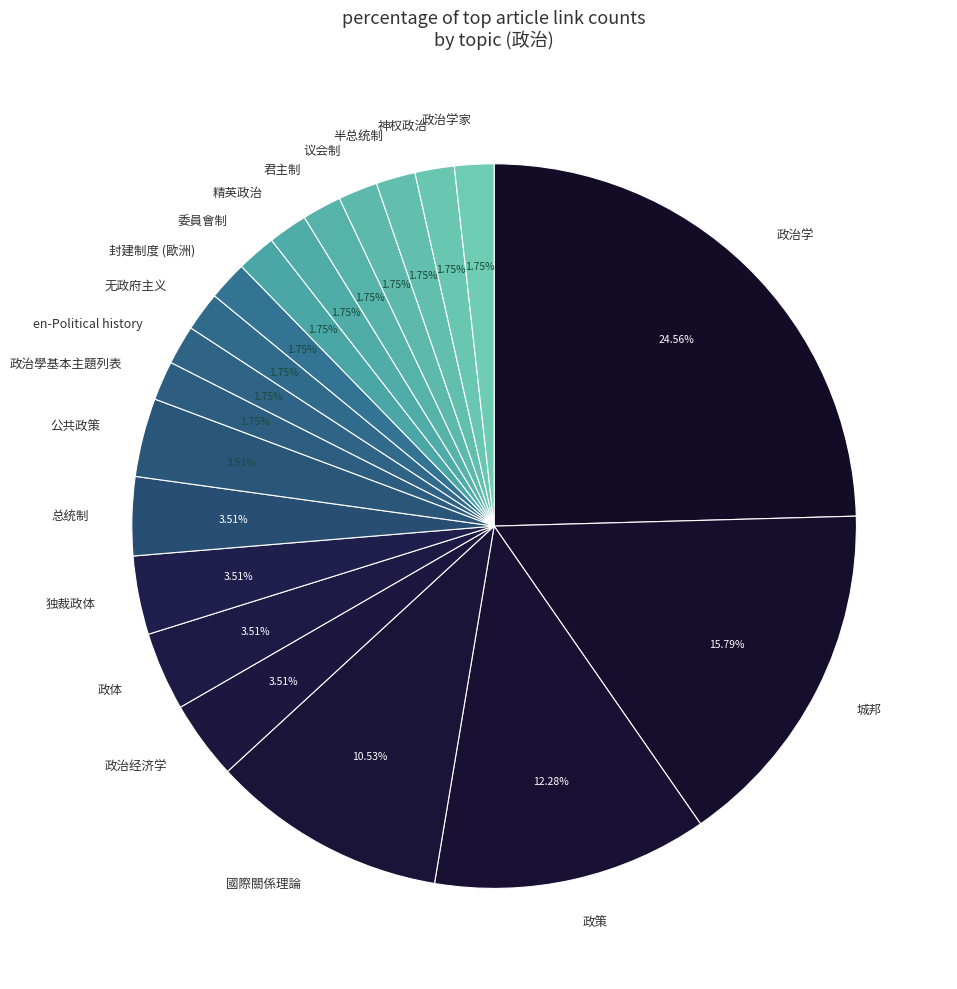

How many slices are in this pie chart?

20